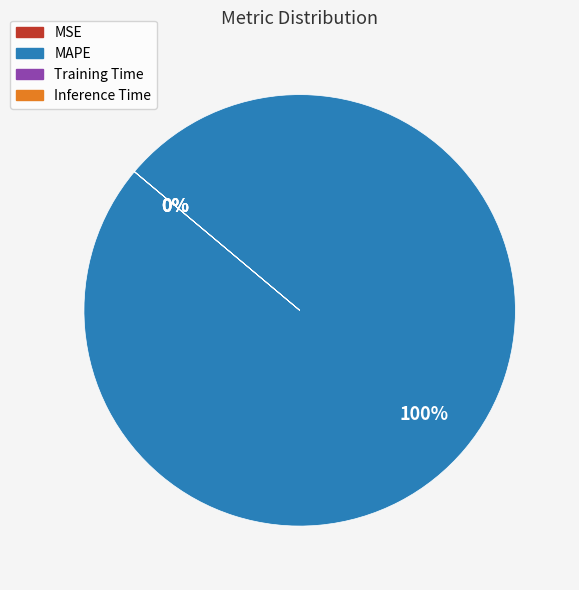

To the nearest percent, what is the combined percentage of Inference Time and MAPE?

100%